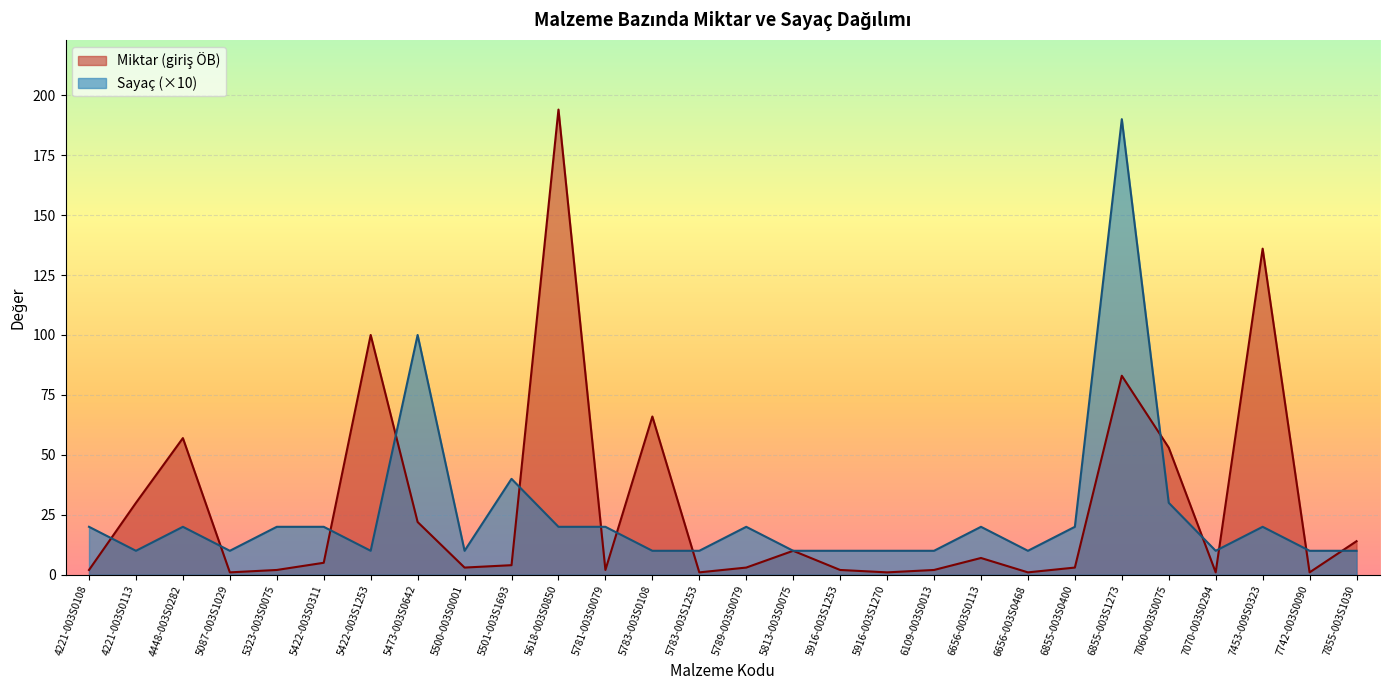

What is the lowest value of the Sayaç series?

10